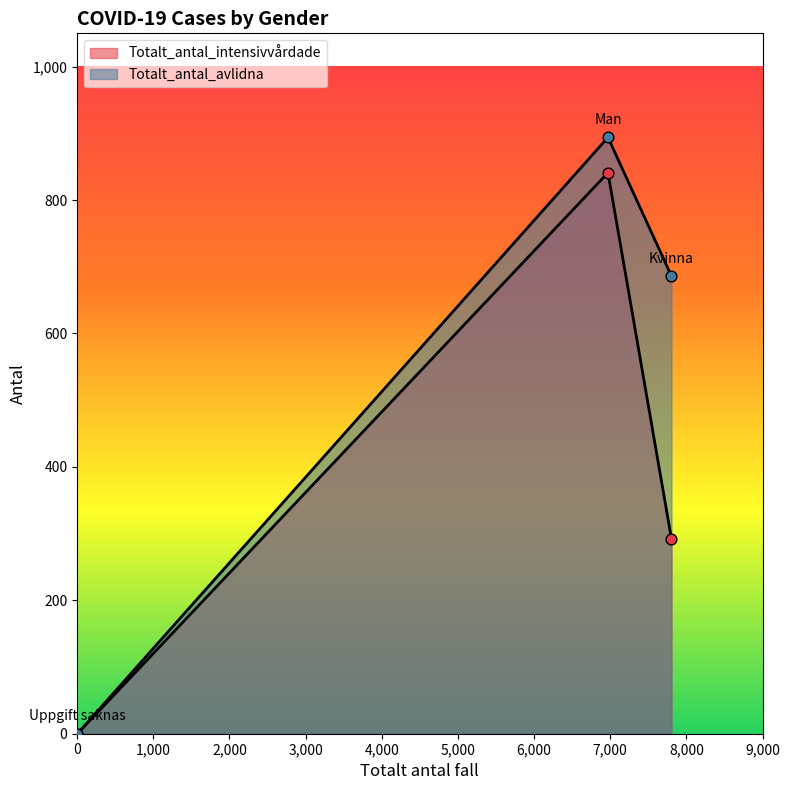

What are all the series names shown in the legend?

Totalt_antal_intensivvårdade, Totalt_antal_avlidna